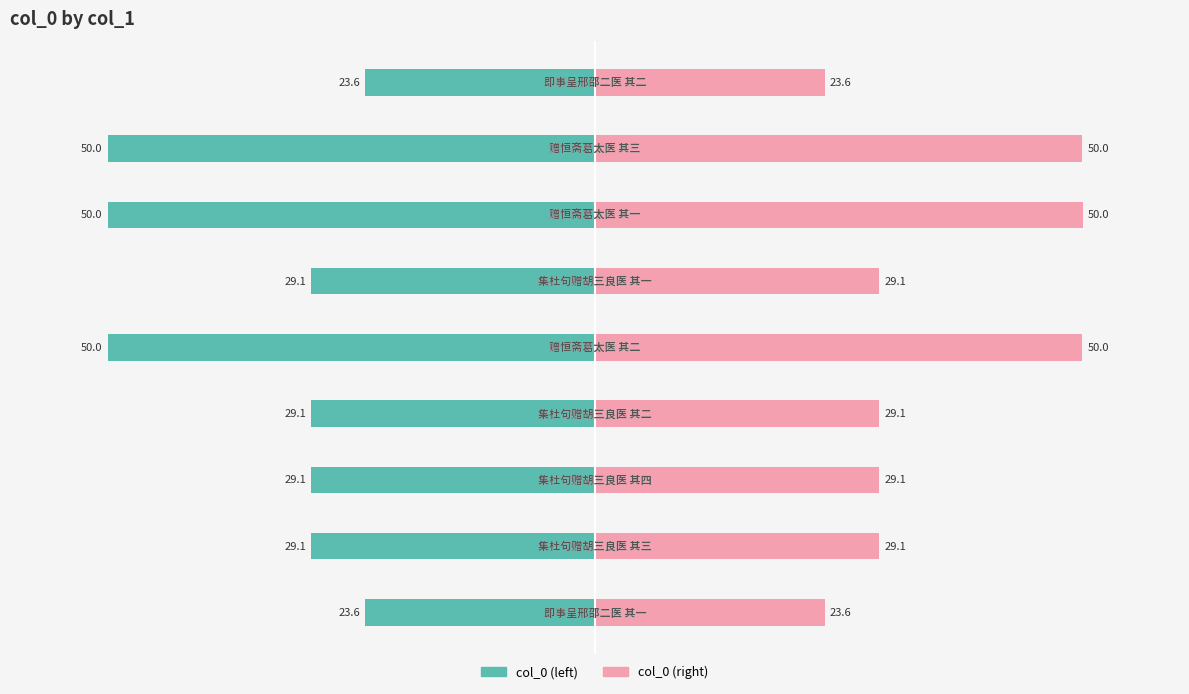

Reading left to right, what are all the values shown in this chart?

col_0 (left): -23.6	-29.1	-29.1	-29.1	-50.0	-29.1	-50.0	-50.0	-23.6
col_0 (right): 23.6	29.1	29.1	29.1	50.0	29.1	50.0	50.0	23.6